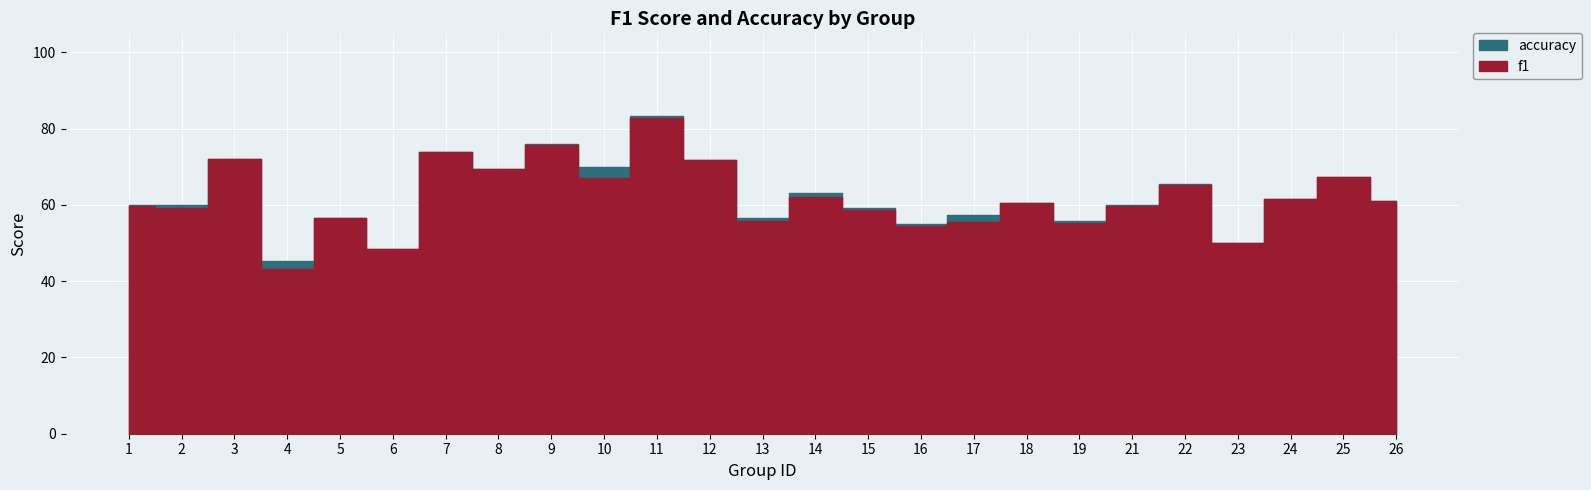

In accuracy, how many points are lower than both neighbors (excluding endpoints)?

8